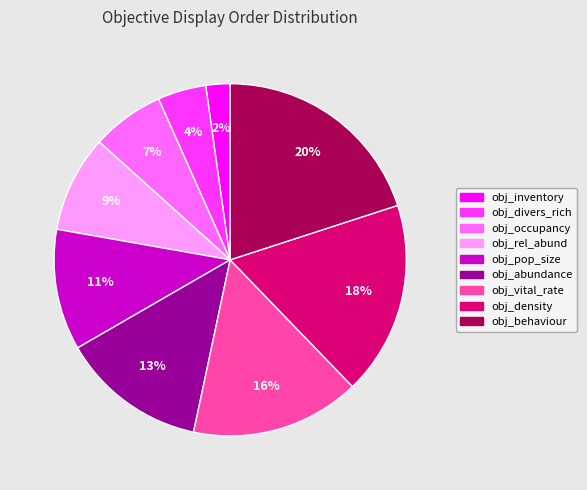

What is the largest slice in the pie chart?

obj_behaviour